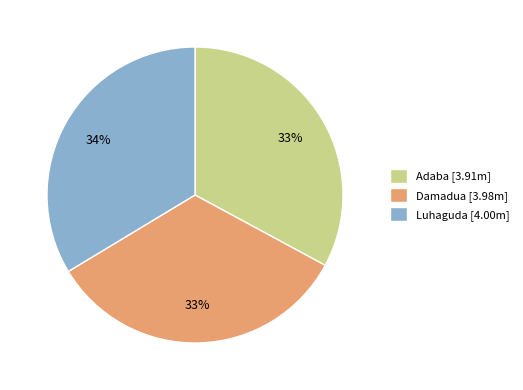

True or false: Adaba accounts for 22% of the total.

False